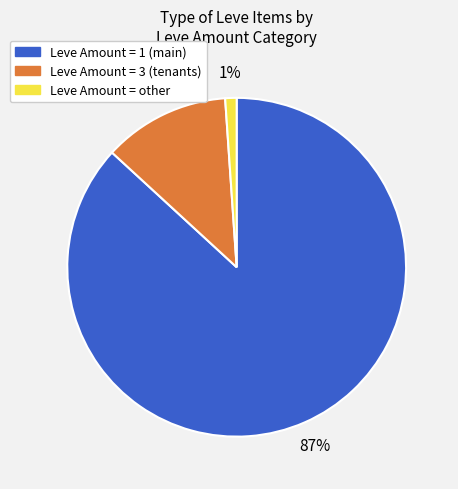

Does any single category account for the majority?

Yes